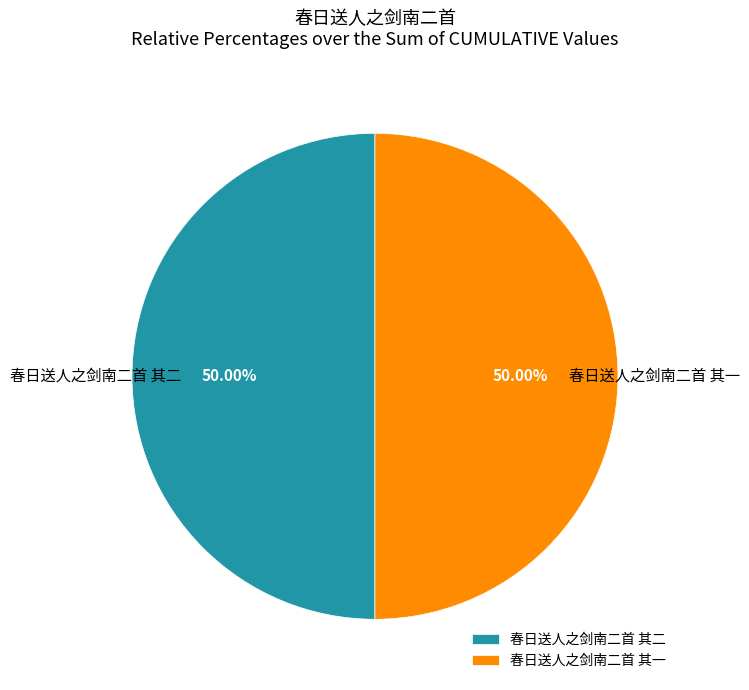

Approximately how many times larger is the value at 春日送人之剑南二首 其一 compared to 春日送人之剑南二首 其二?

1.0